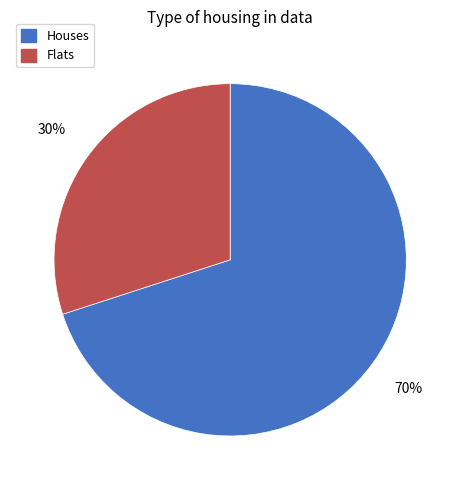

Which slice is the smallest?

Flats